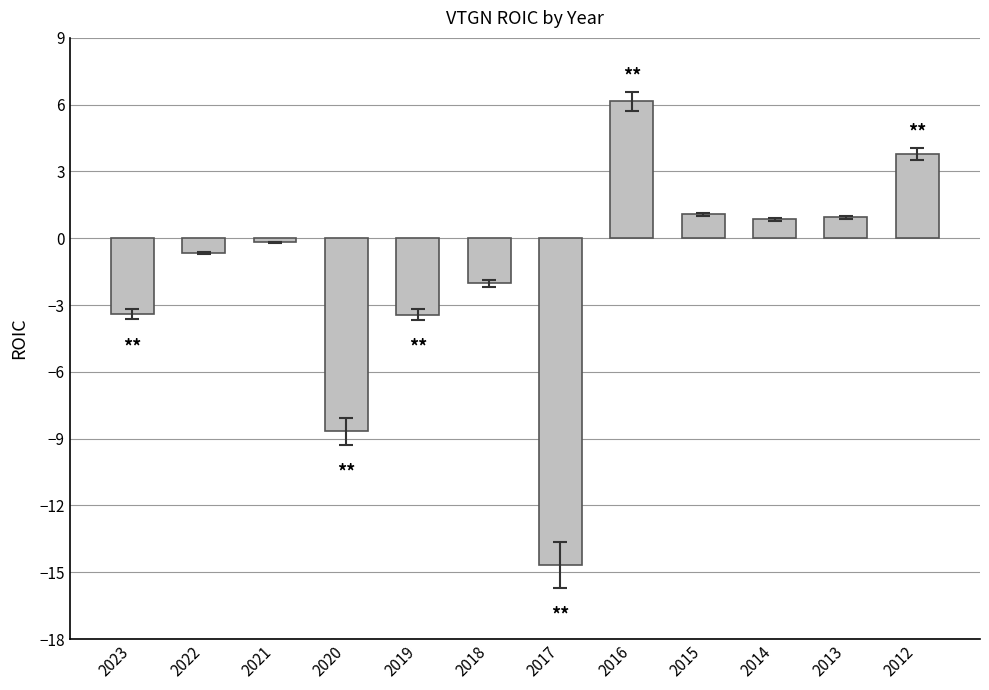

At which category does the chart reach its minimum across all series?

2017